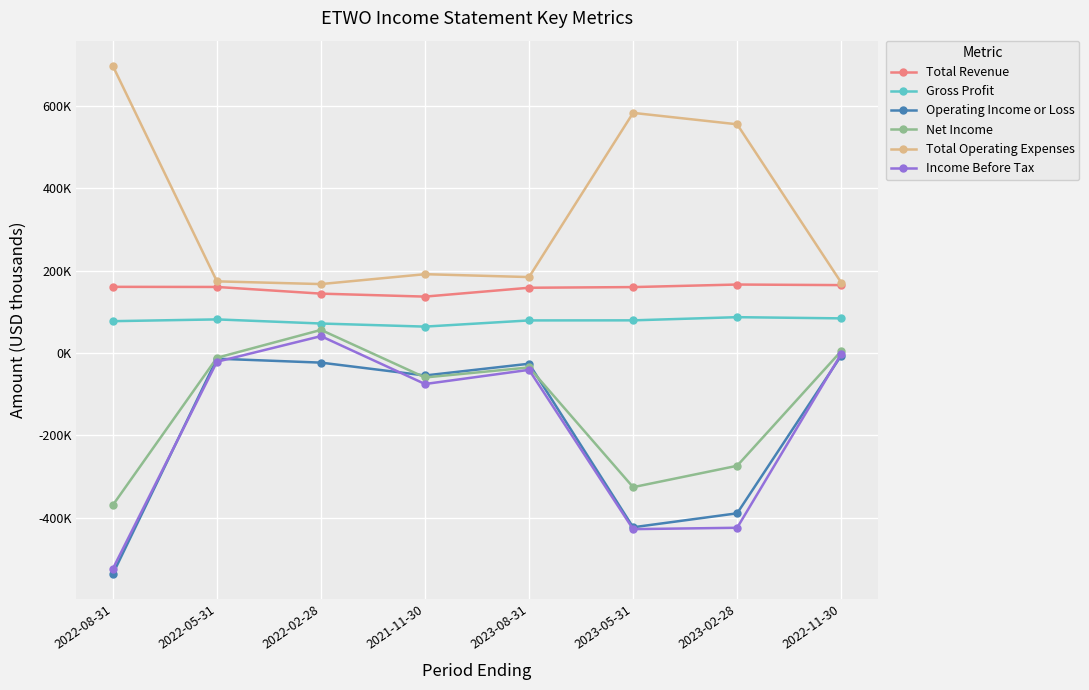

What is the average value of the Operating Income or Loss series?

-183812